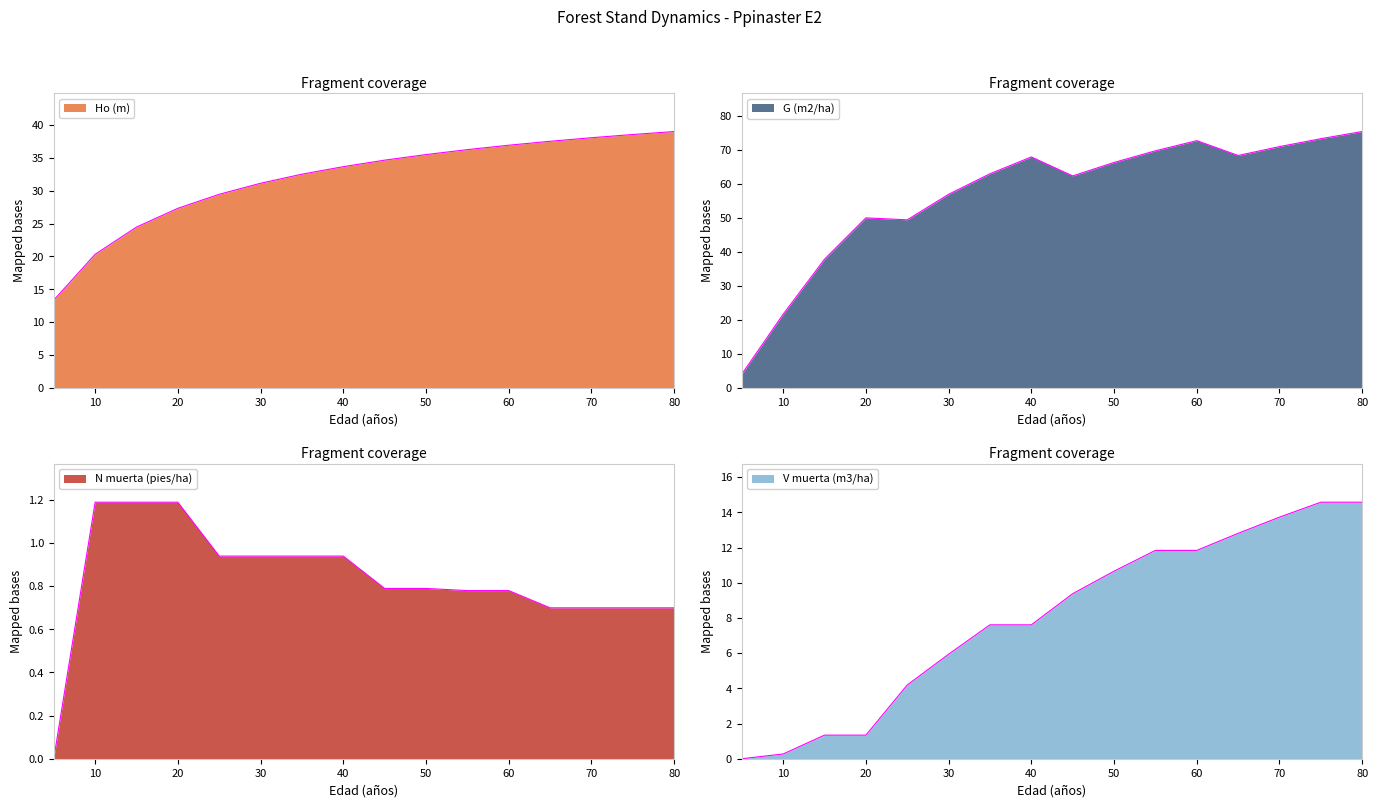

How many data points in V muerta (m3/ha) are less than 9?

8